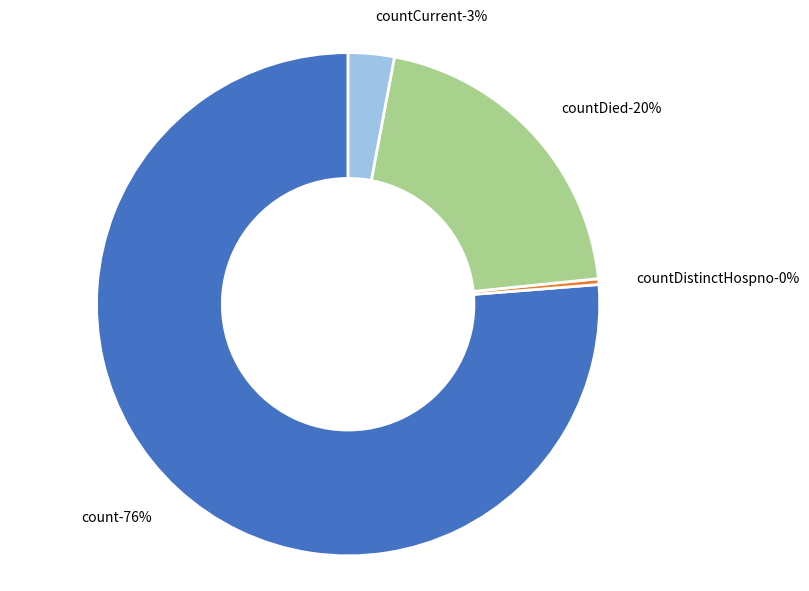

Which has a higher value, countDied or countCurrentSuspected?

countDied